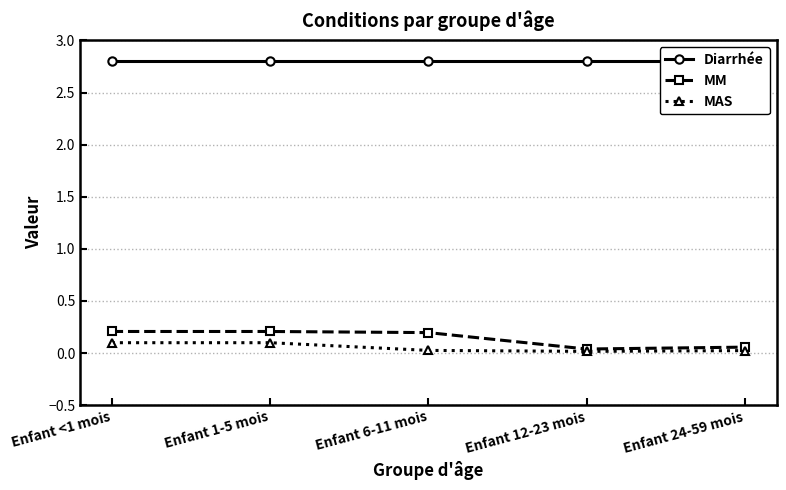

The MM series shows 0.2 at Enfant 6-11 mois. True or false?

True